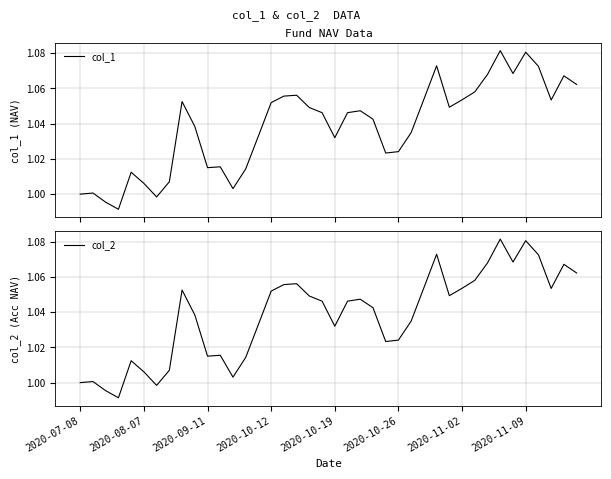

What is the sum of all col_1 values?

41.5